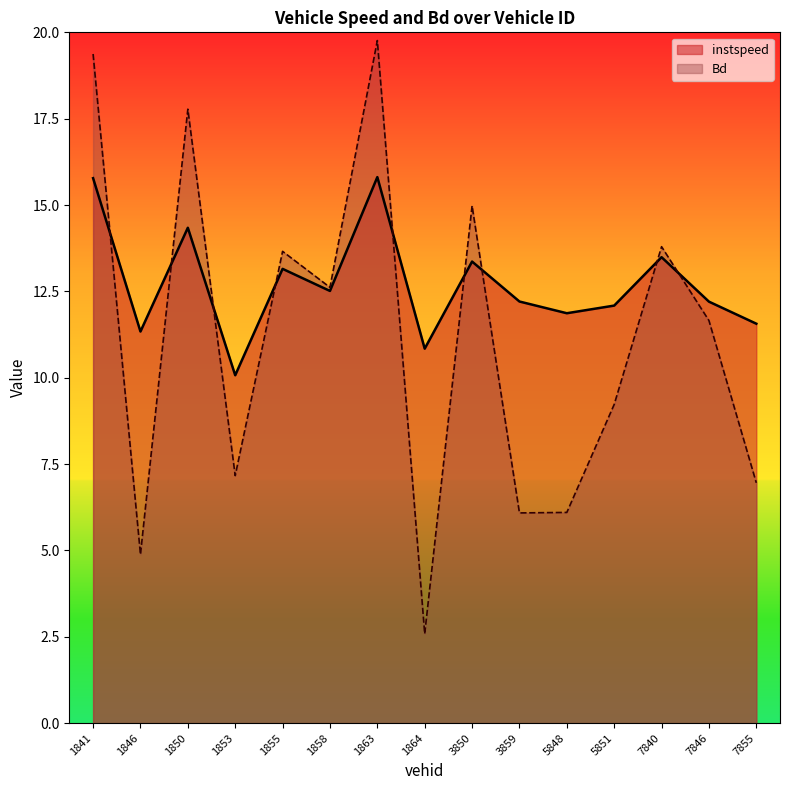

Which label corresponds to the largest value in the chart?

1863